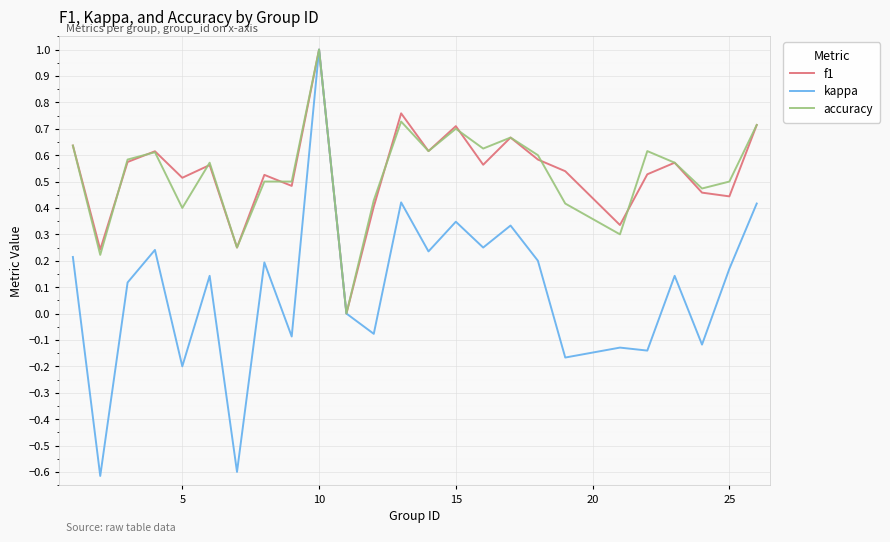

What is the maximum value shown in the chart?

1.0